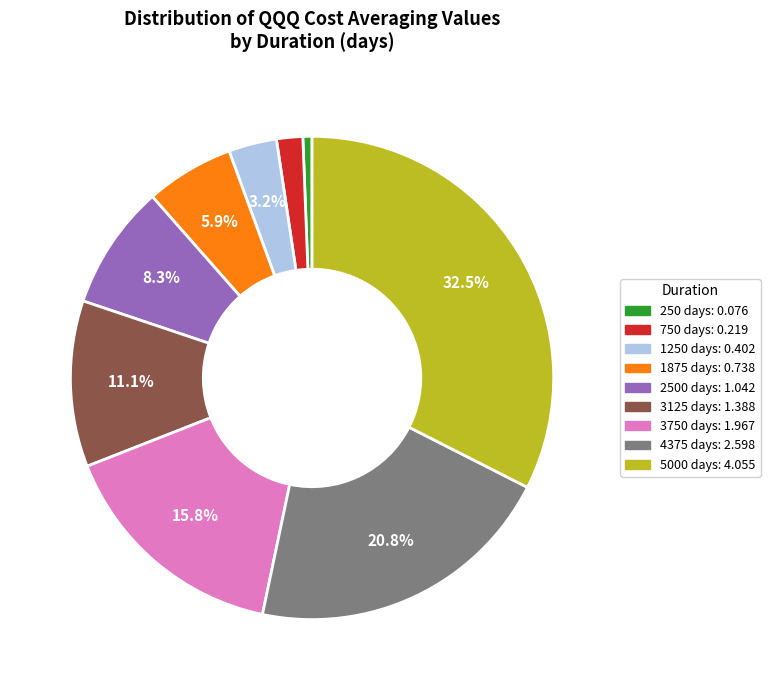

Count the number of slices in the pie.

9